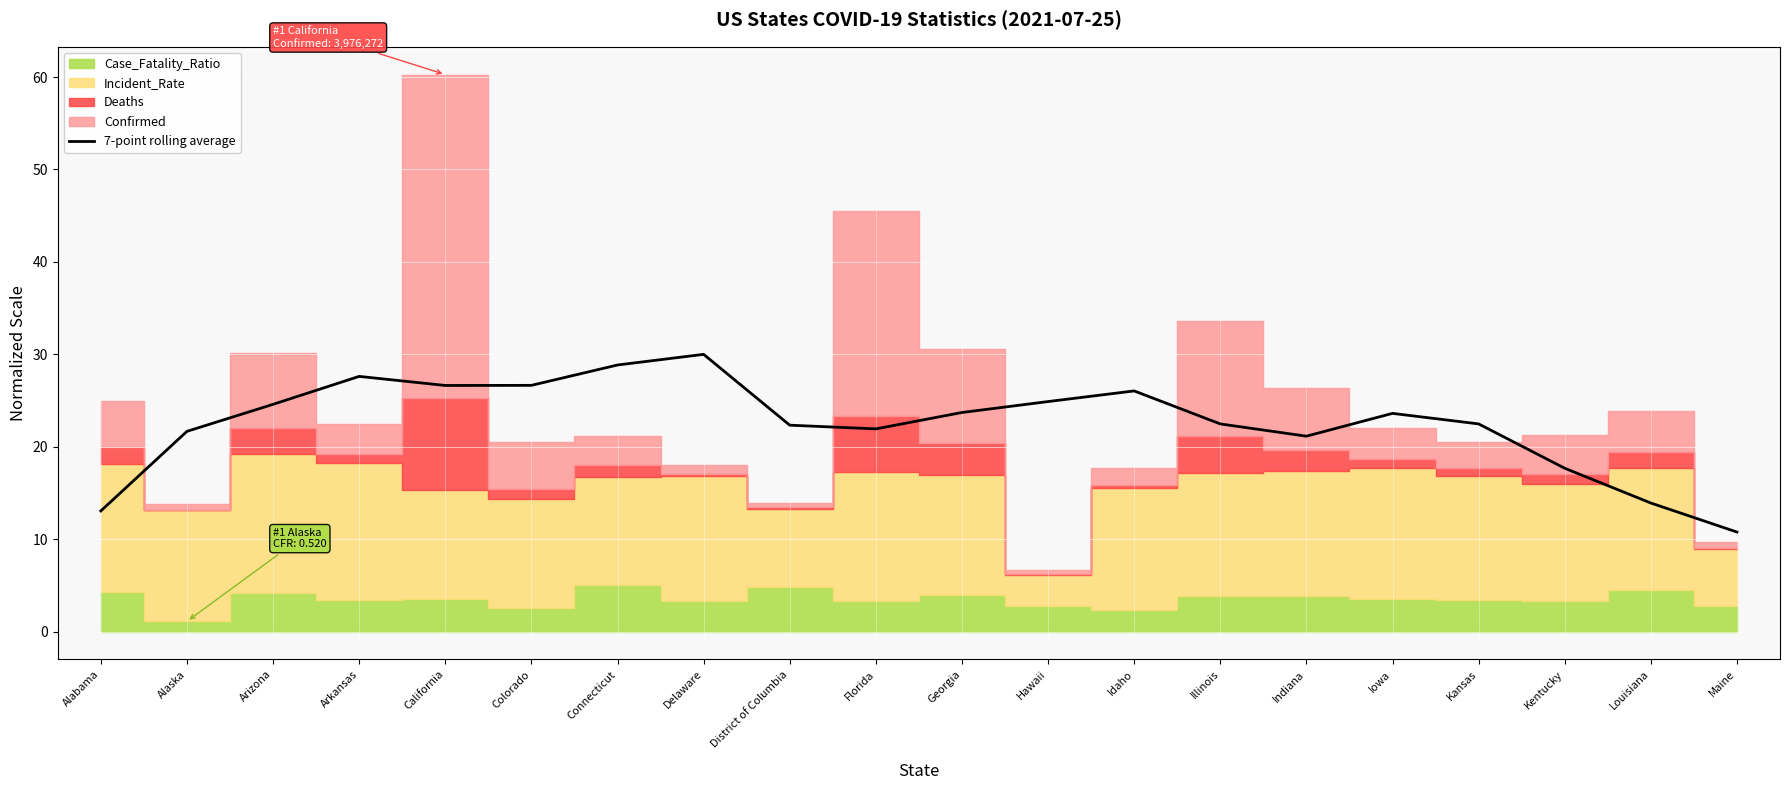

How many data points are above 23?

10